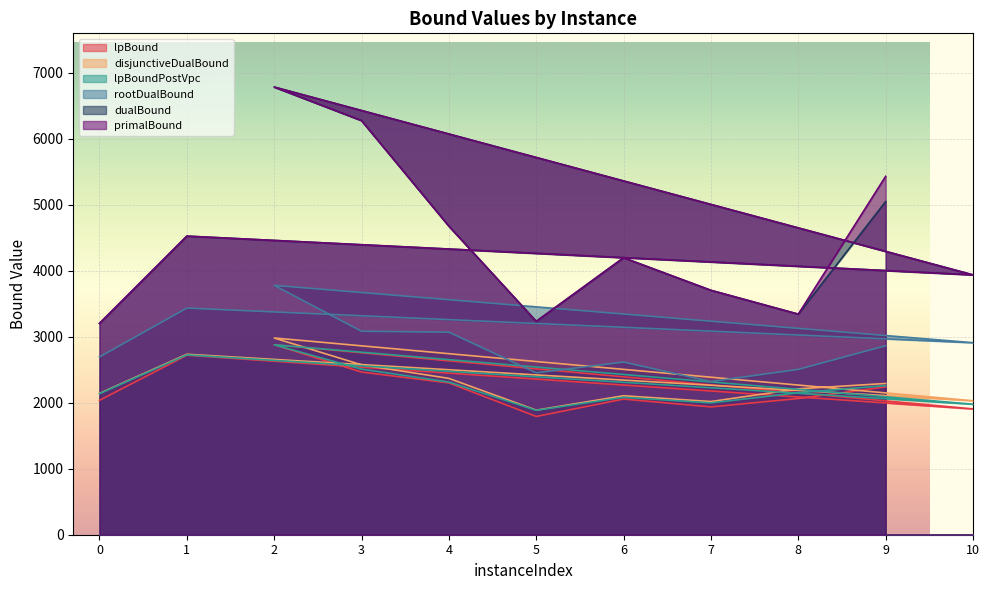

What is the greatest value displayed?

6781.0